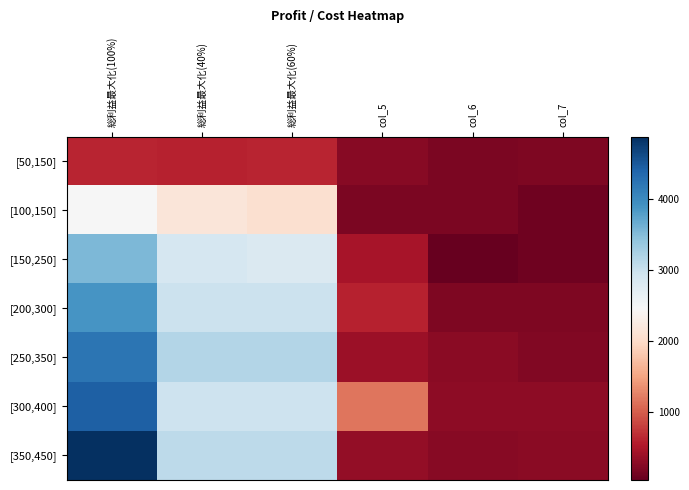

Which series has the largest range (max minus min)?

[350,450]